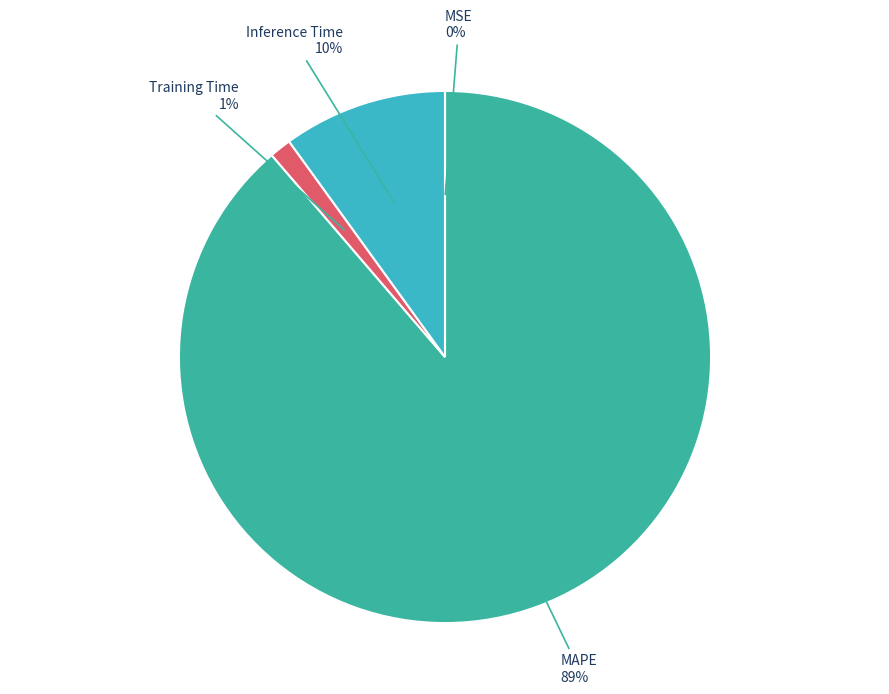

True or false: Inference Time accounts for 10% of the total.

True